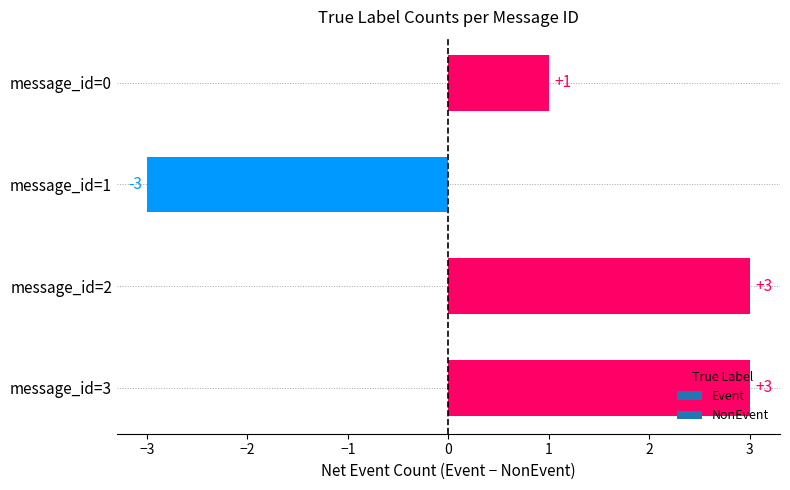

How many bars are there in total?

4